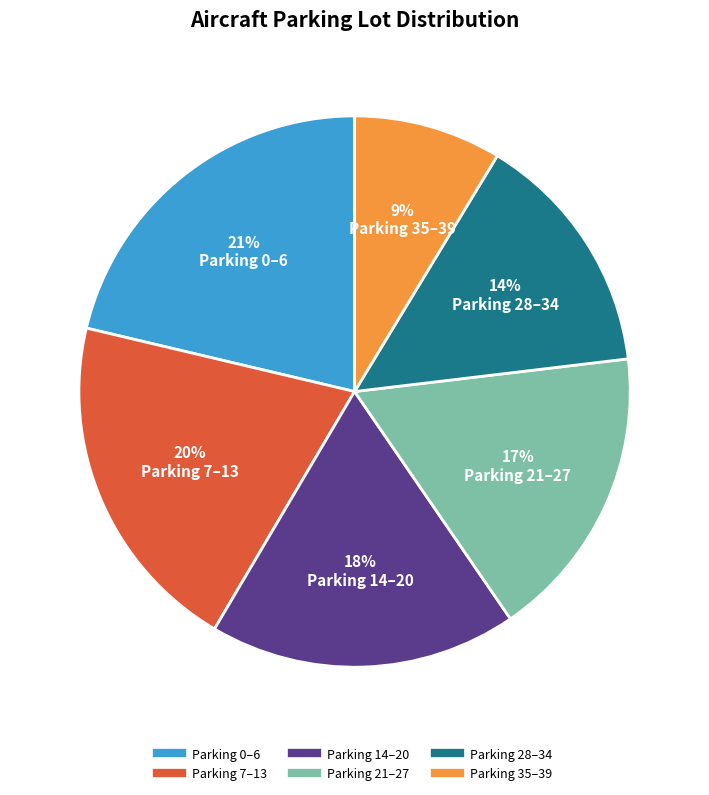

Does any single category account for the majority?

No